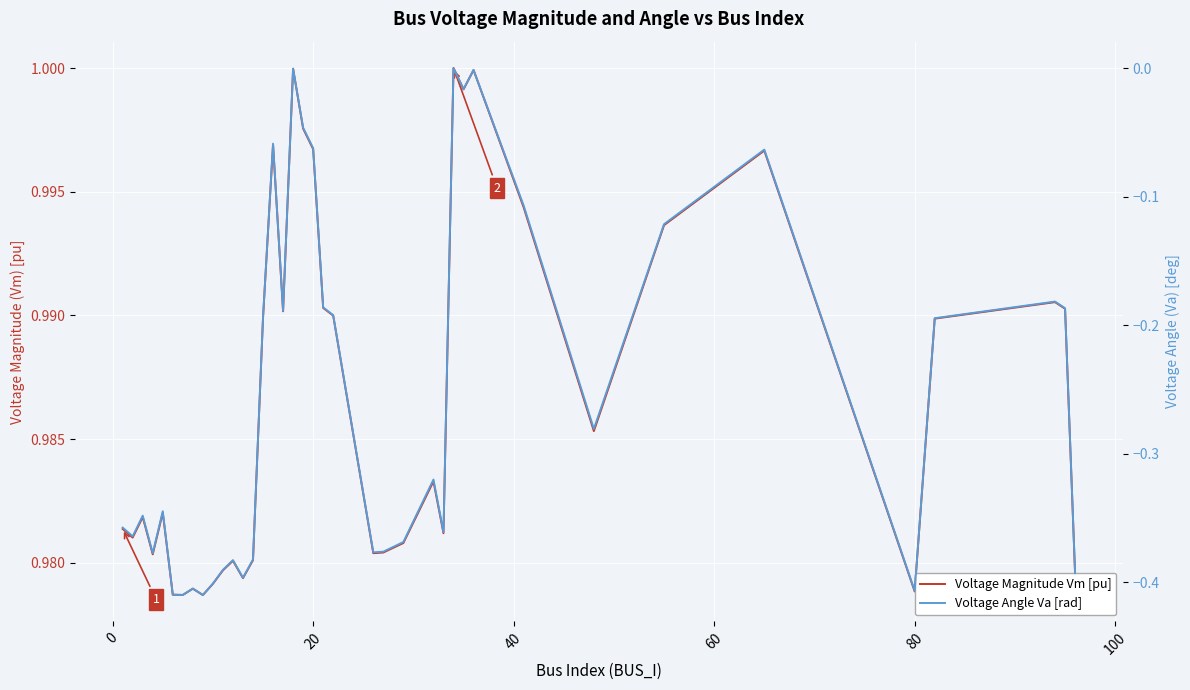

True or false: Voltage Angle Va [rad] has a value of -0.2 at 80.

False